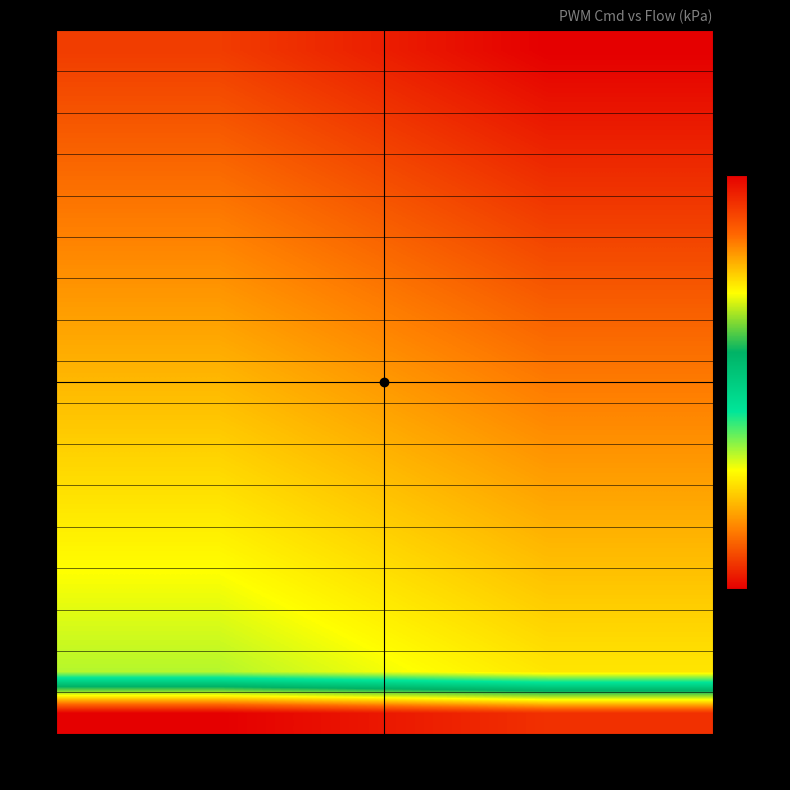

Which has a higher value, Flow @ 400 kPa or Flow @ 500 kPa?

Flow @ 400 kPa